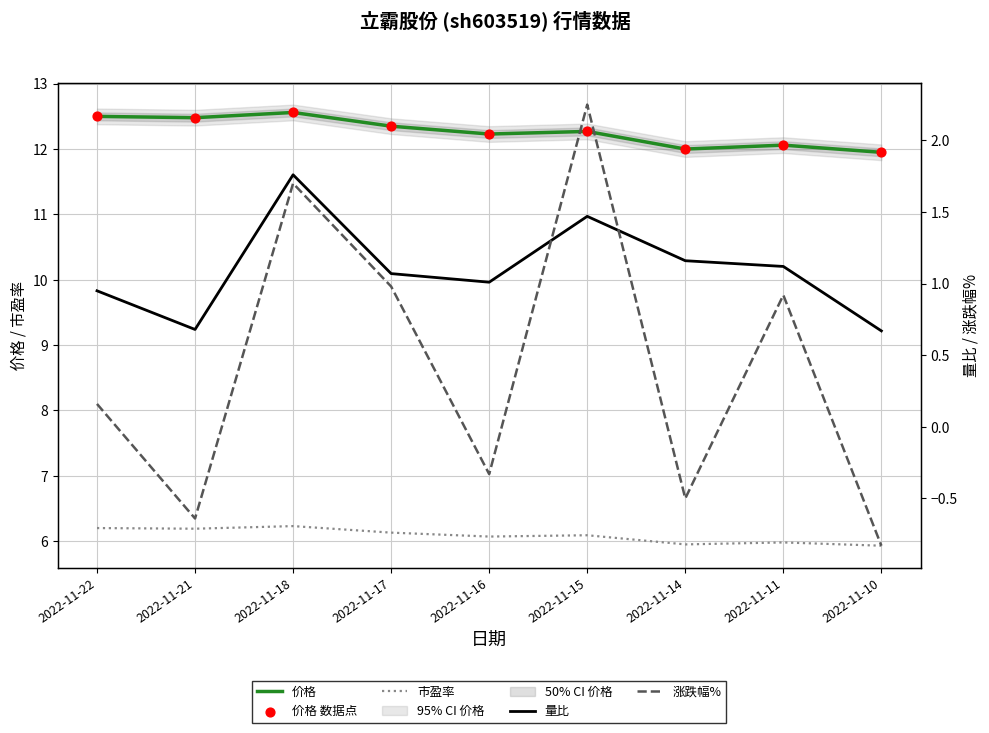

Which series has the largest total across all categories?

价格